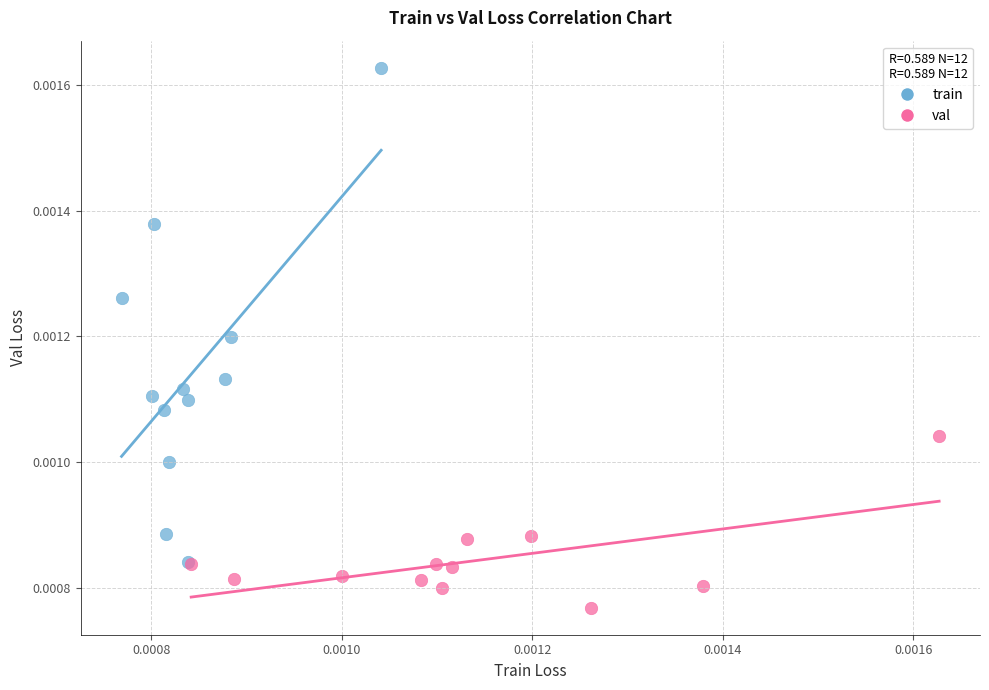

Which series has the widest spread of Y values?

train